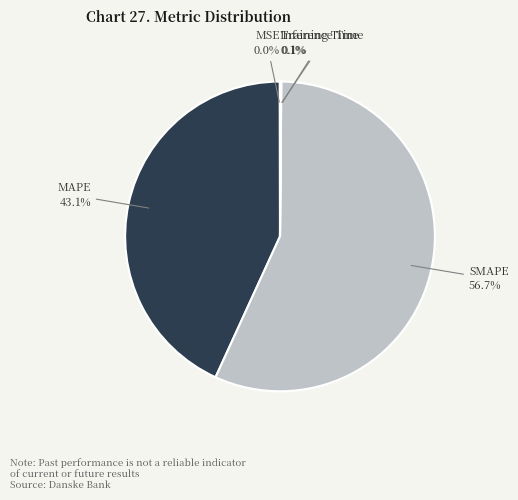

To the nearest percent, what is the average slice percentage?

20%